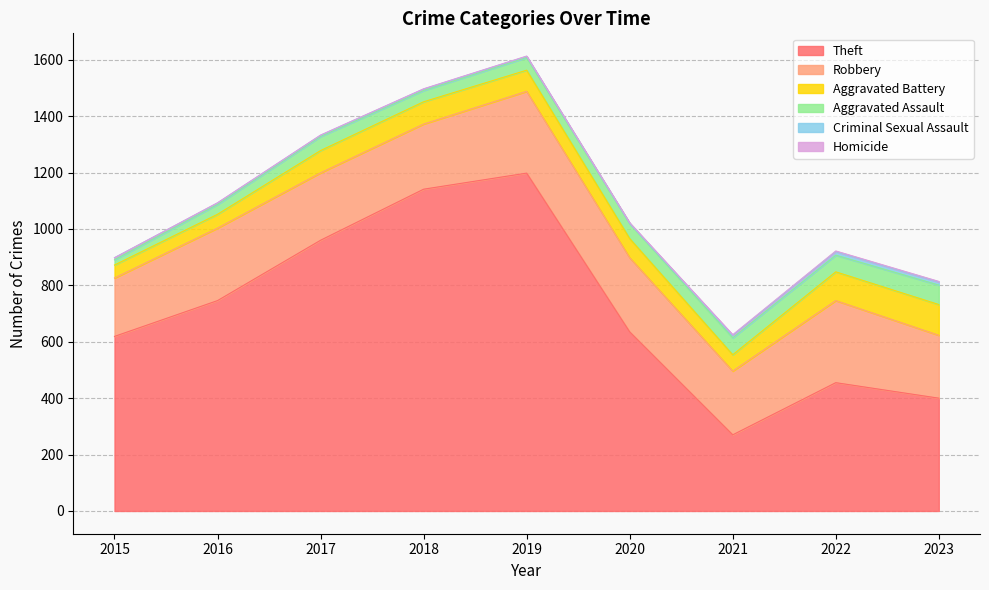

Count the Homicide values in the range 1 to 2.

8